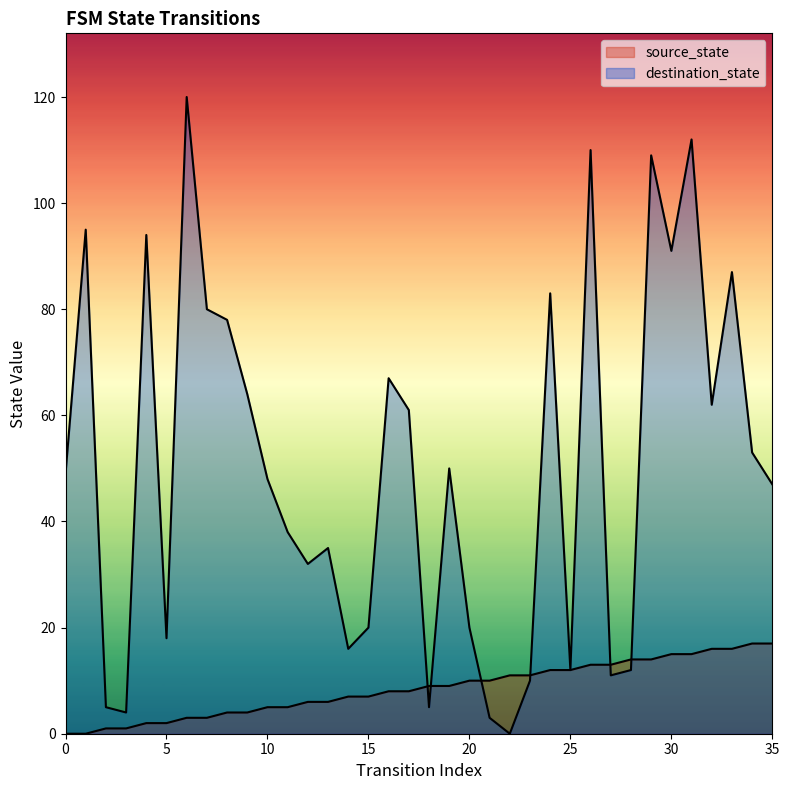

Is it true that source_state equals 4 at 14?

False